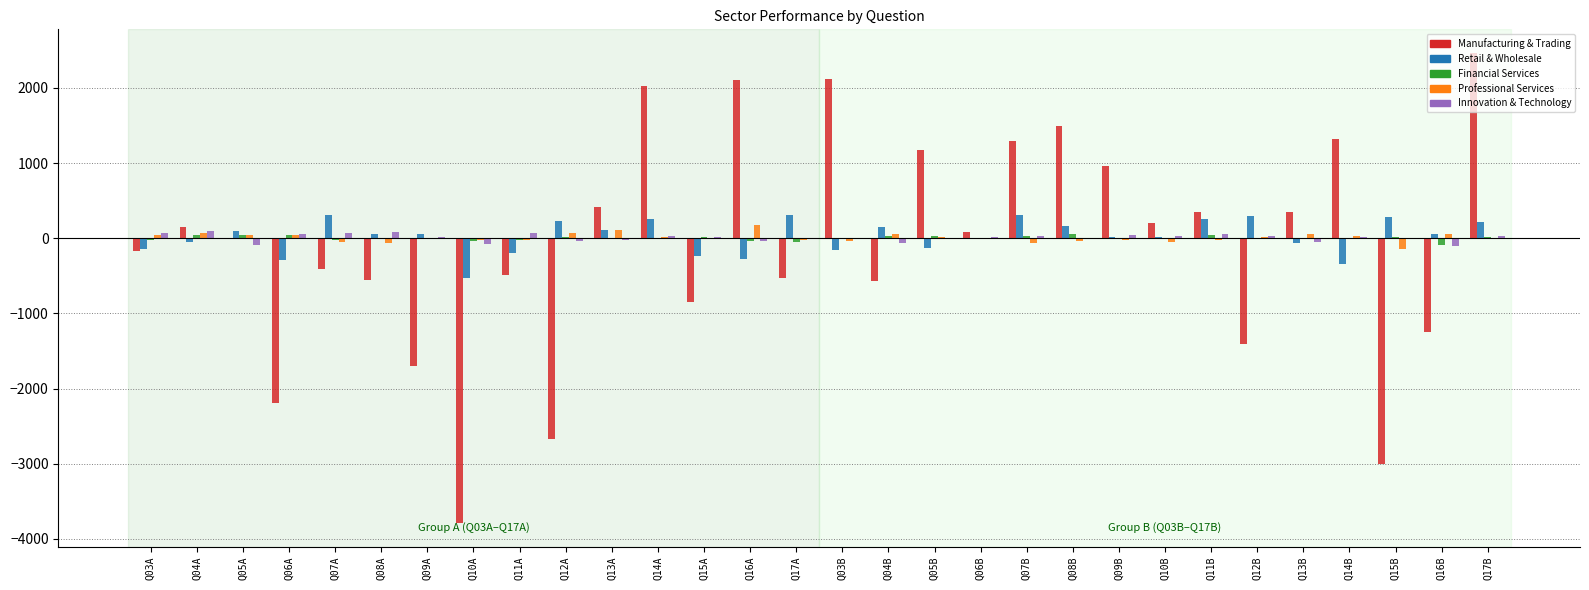

What is the sum of all Manufacturing & Trading values?

-3088.4